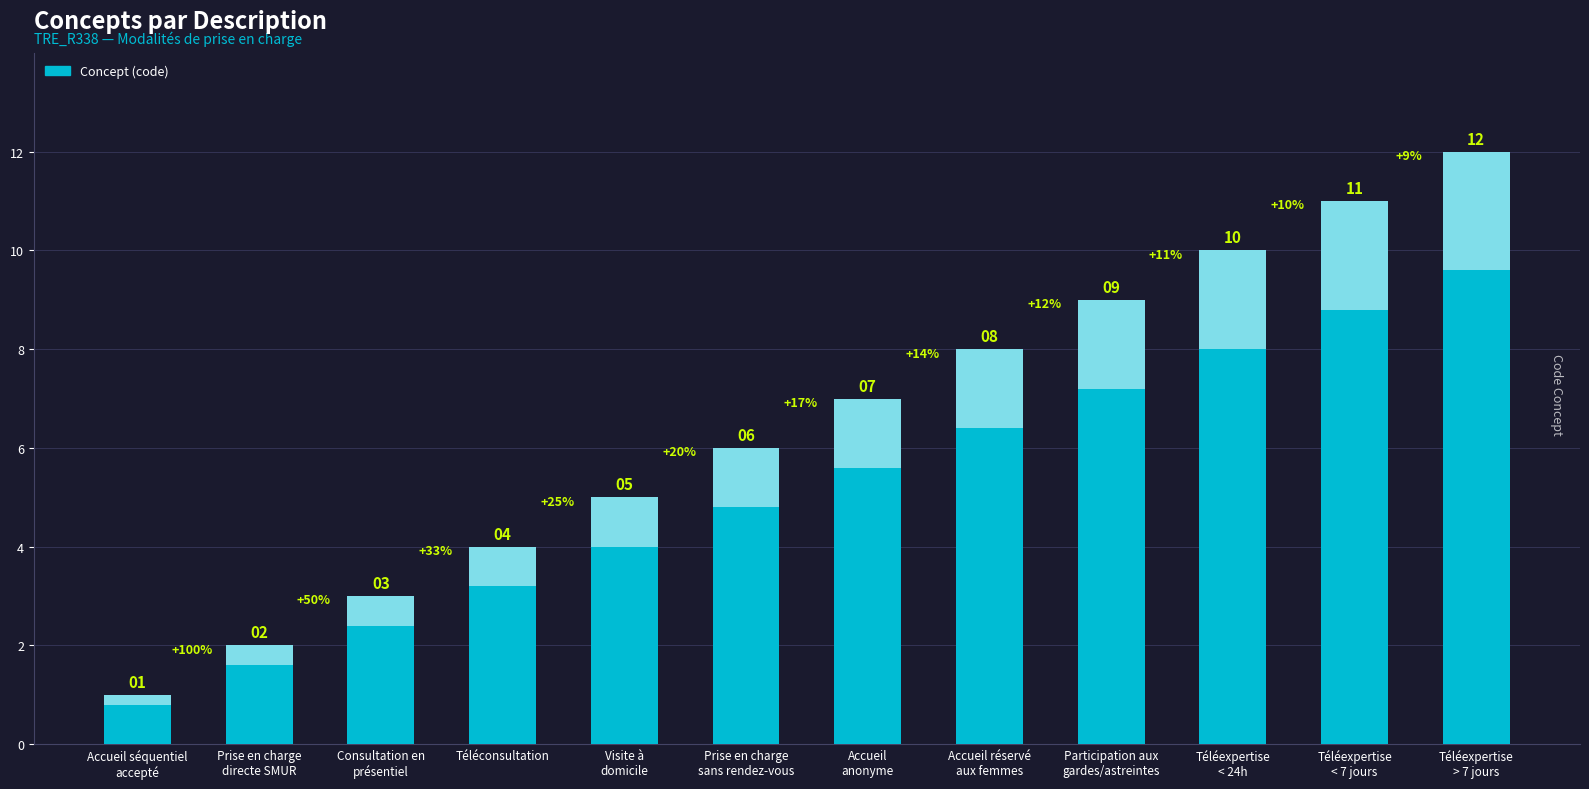

What is the label of the 5th bar from the right?

Accueil réservé
aux femmes